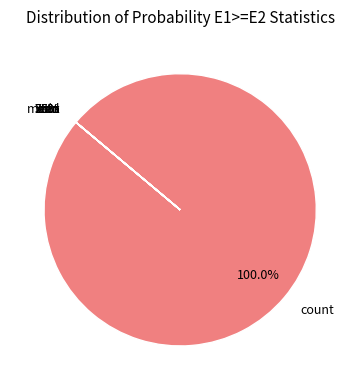

The 25% slice represents 11% of the pie. True or false?

False